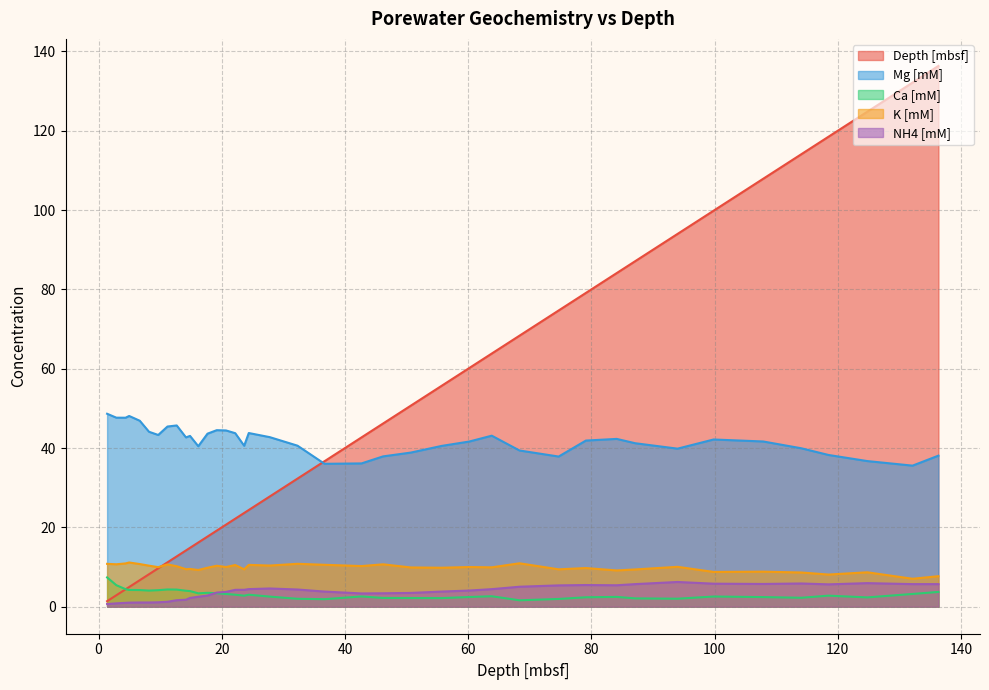

What is the greatest value displayed?

136.3